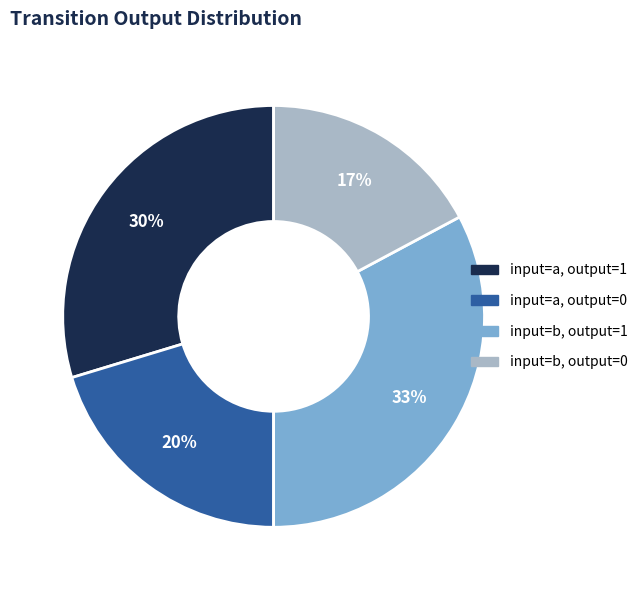

How many slices are in this pie chart?

4